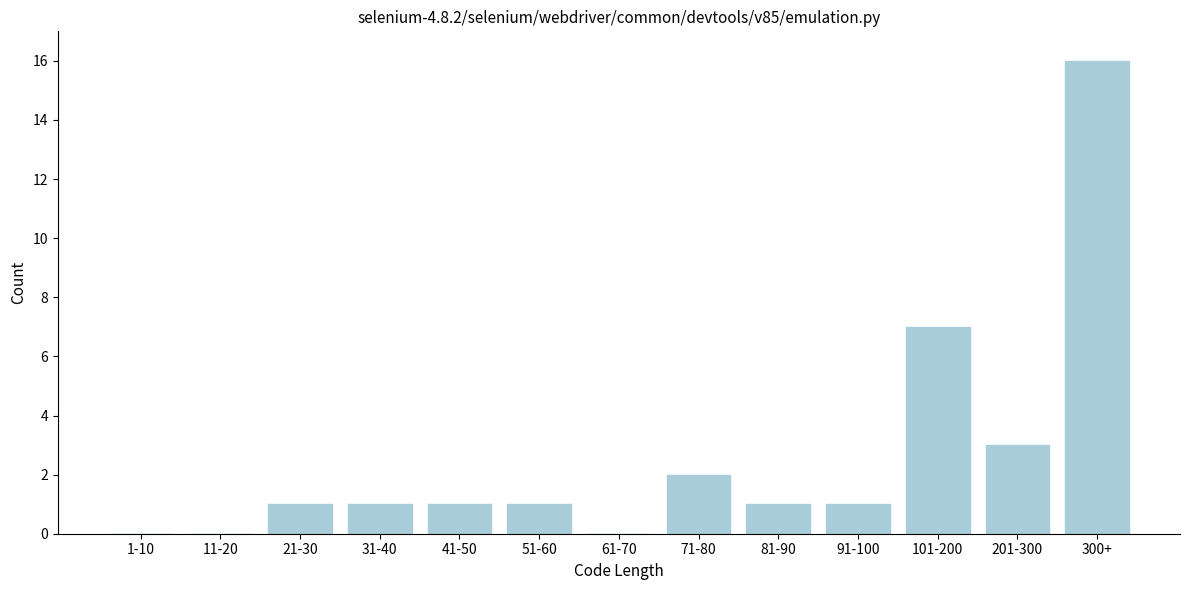

Reading left to right, what are all the values shown in this chart?

1-10=0	11-20=0	21-30=1	31-40=1	41-50=1	51-60=1	61-70=0	71-80=2	81-90=1	91-100=1	101-200=7	201-300=3	300+=16